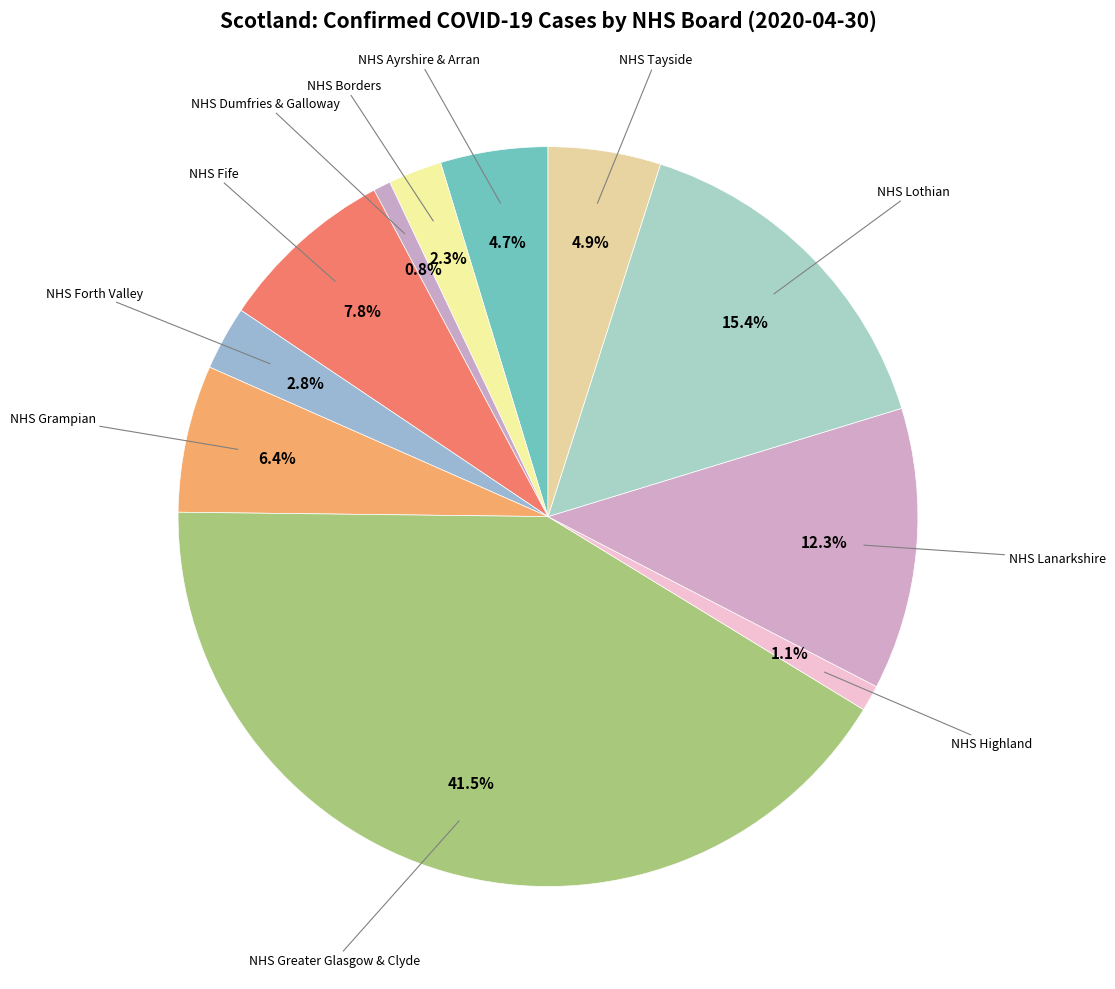

Rank the categories by value from highest to lowest.

NHS Greater Glasgow & Clyde, NHS Lothian, NHS Lanarkshire, NHS Fife, NHS Grampian, NHS Tayside, NHS Ayrshire & Arran, NHS Forth Valley, NHS Borders, NHS Highland, NHS Dumfries & Galloway